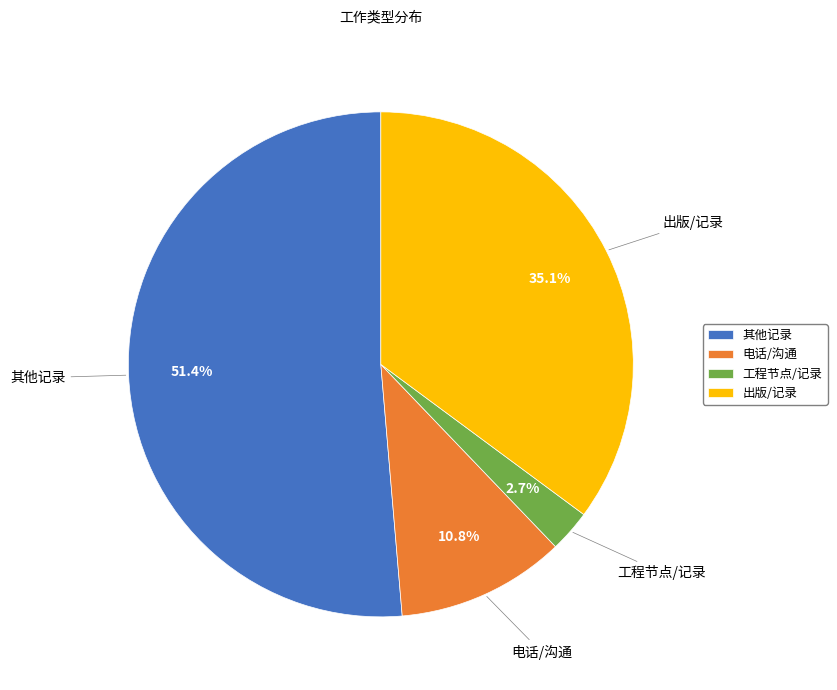

Is it true that 其他记录 is 39% of the pie?

False